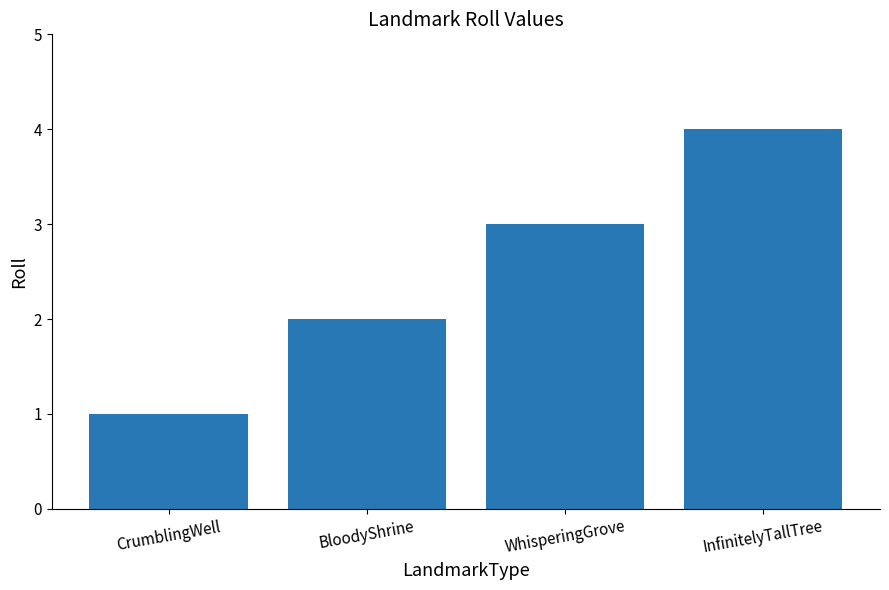

What is the smallest value displayed?

1